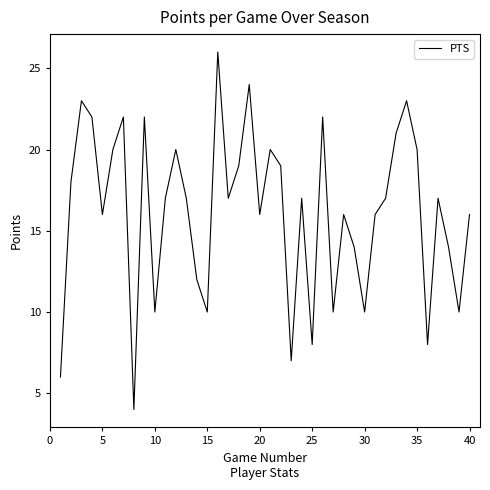

What is the greatest value displayed?

26